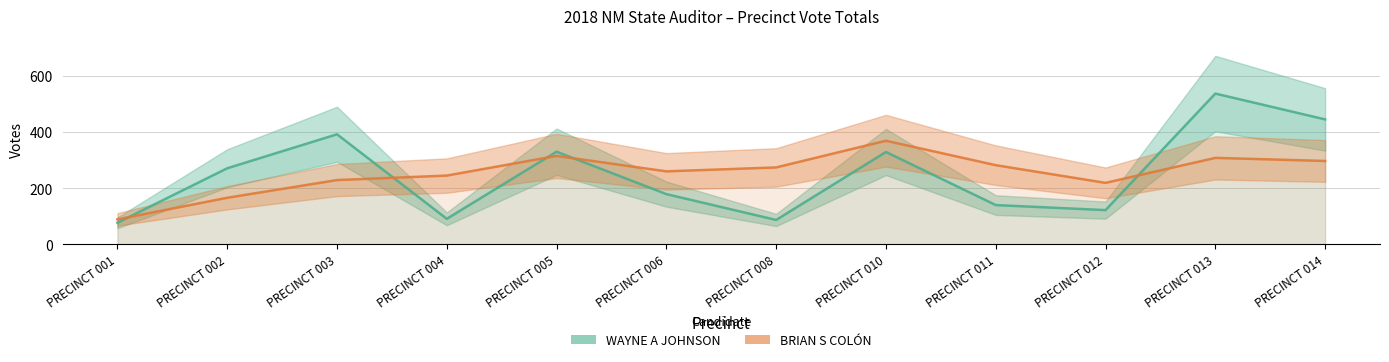

Between PRECINCT 012 and PRECINCT 013, which series saw the biggest shift?

WAYNE A JOHNSON